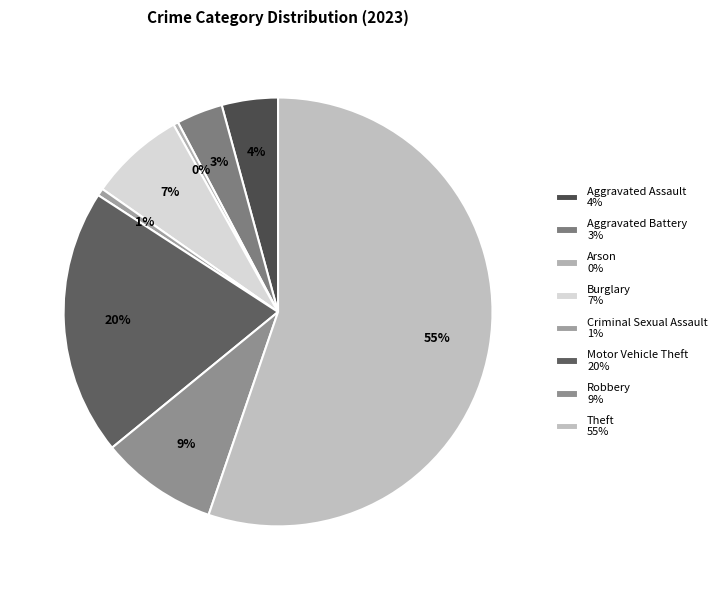

The Aggravated Assault slice represents 4% of the pie. True or false?

True